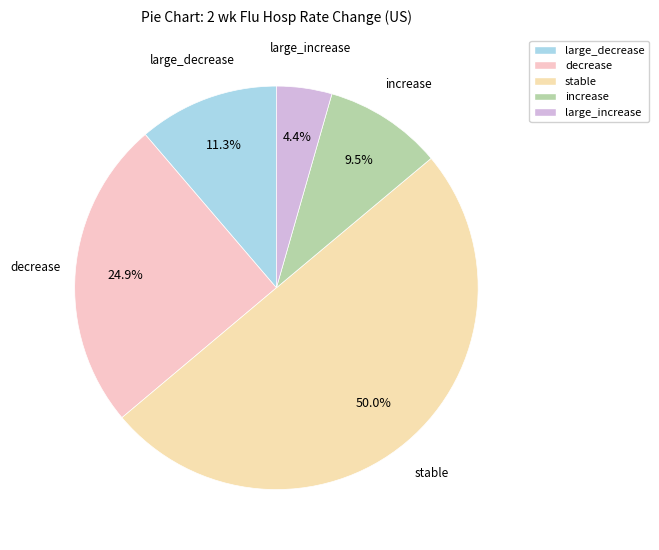

What is the smallest slice in the pie chart?

large_increase